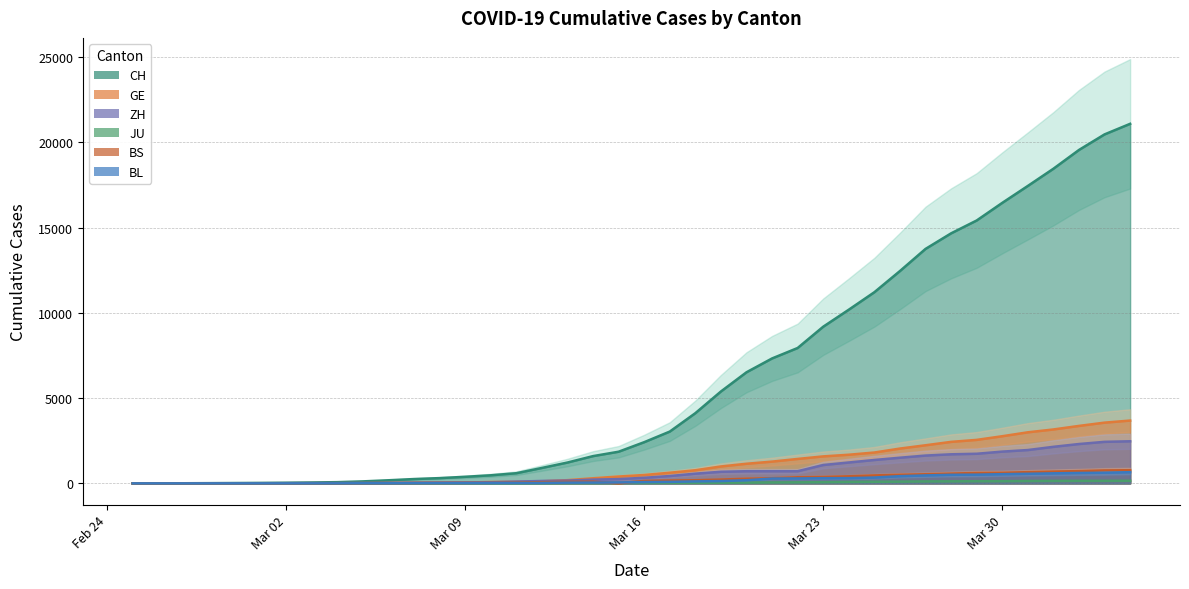

What is the value of the ZH point at the 13th from the left?

41